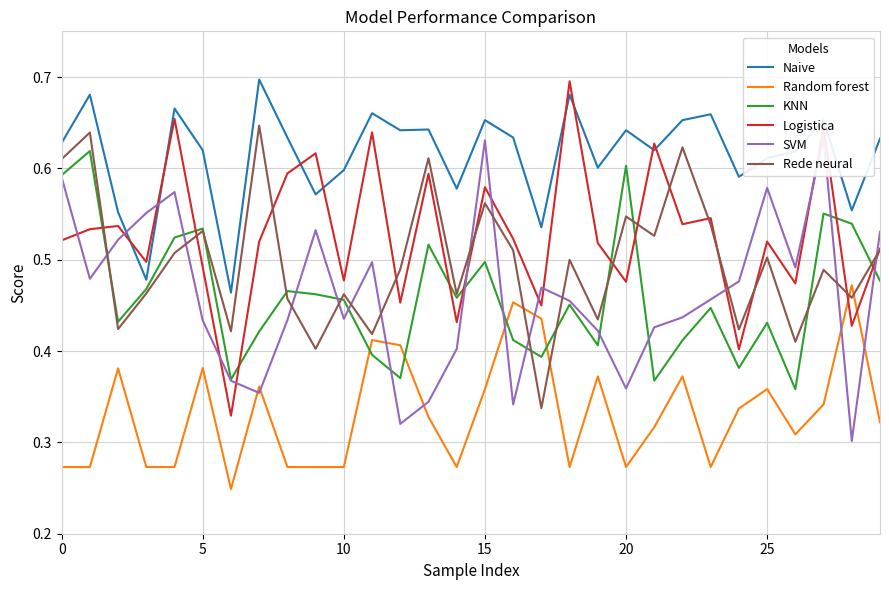

How many lines are shown in the chart?

6